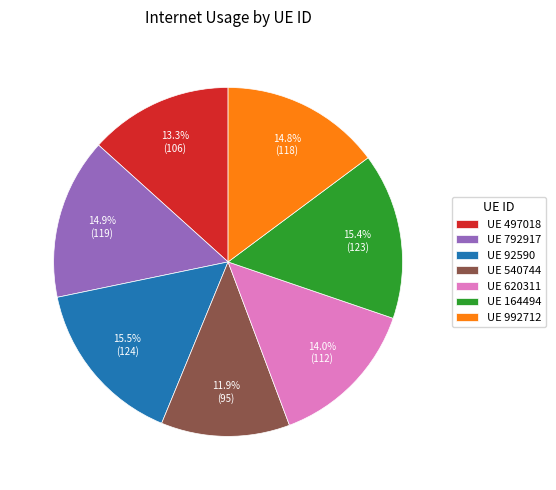

What is the total percentage of UE 164494 and UE 620311?

29.5%